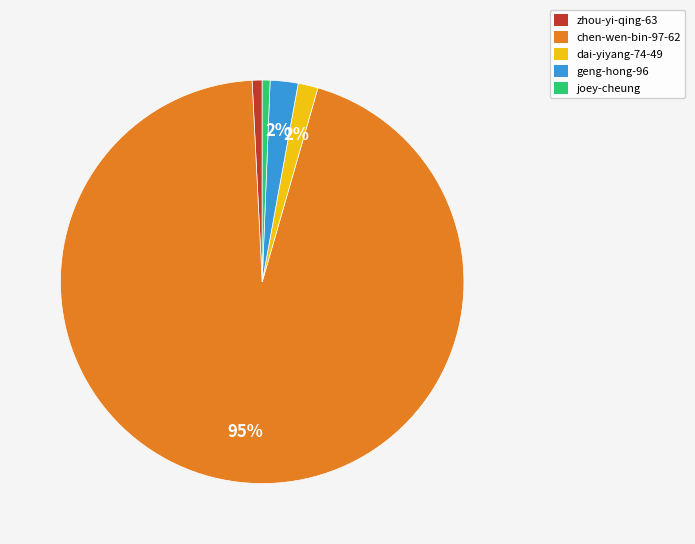

To the nearest percent, what is the average slice percentage?

20%